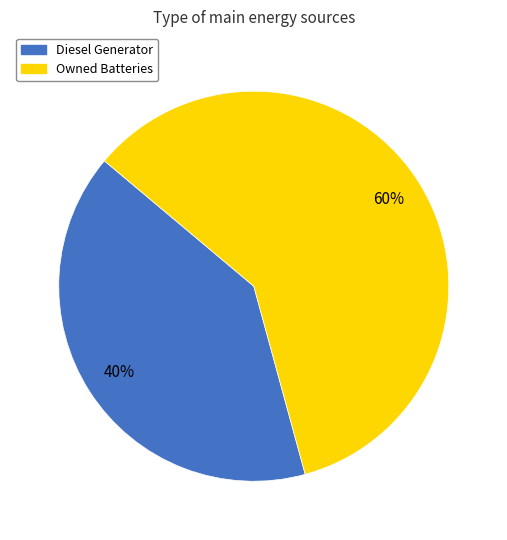

To the nearest percent, what is the average slice percentage?

50%